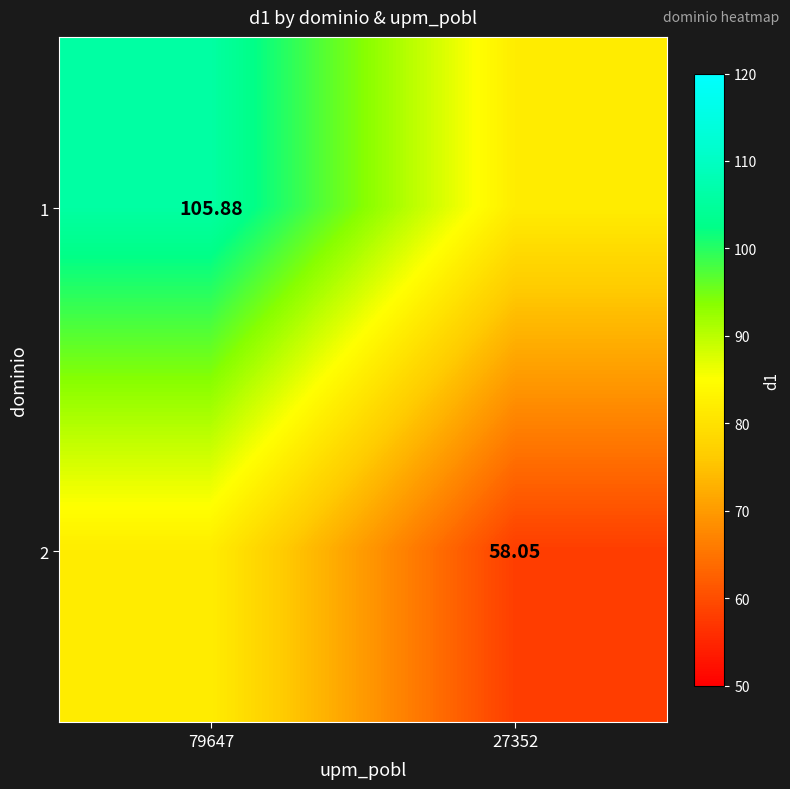

True or false: 1 has a value of 105.9 at 79647.

True